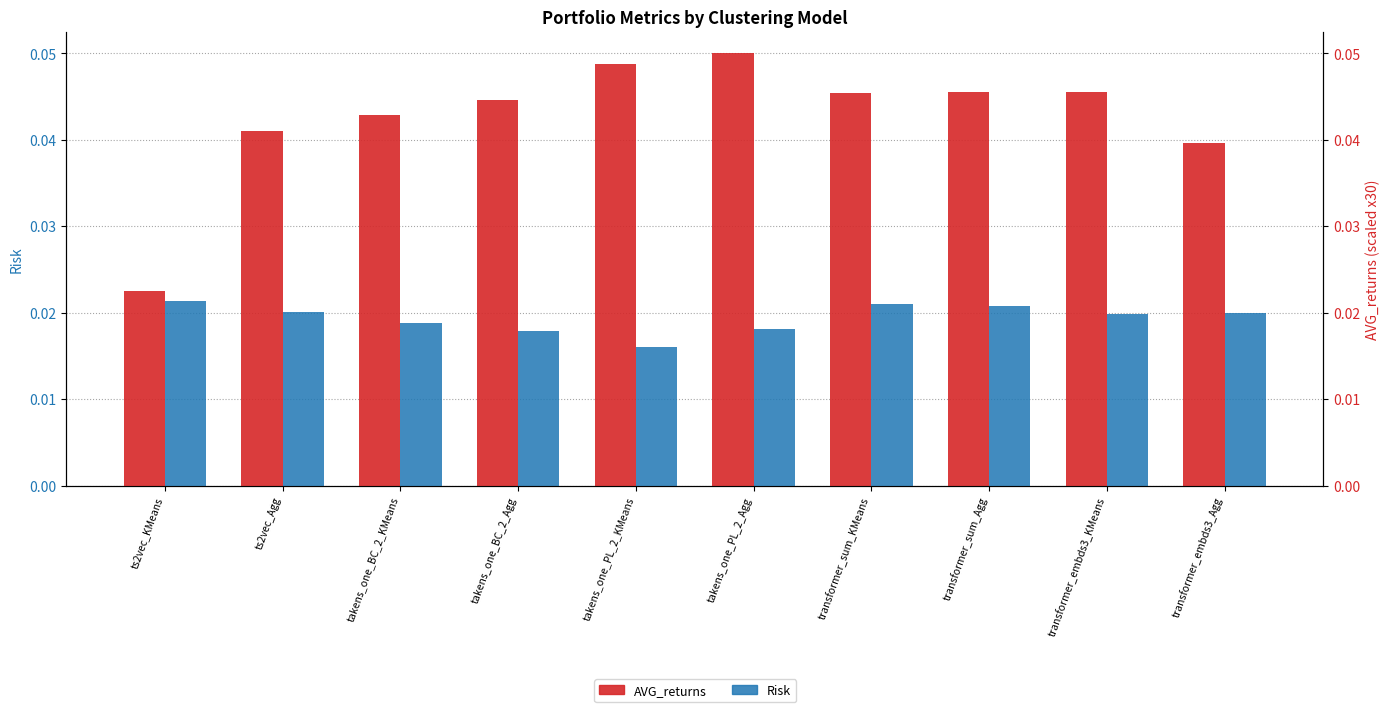

Which label corresponds to the smallest value in the chart?

takens_one_PL_2_KMeans